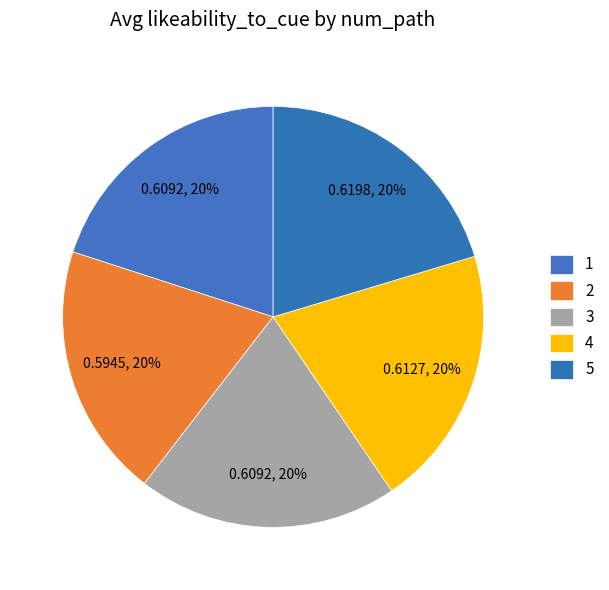

How many slices are in this pie chart?

5